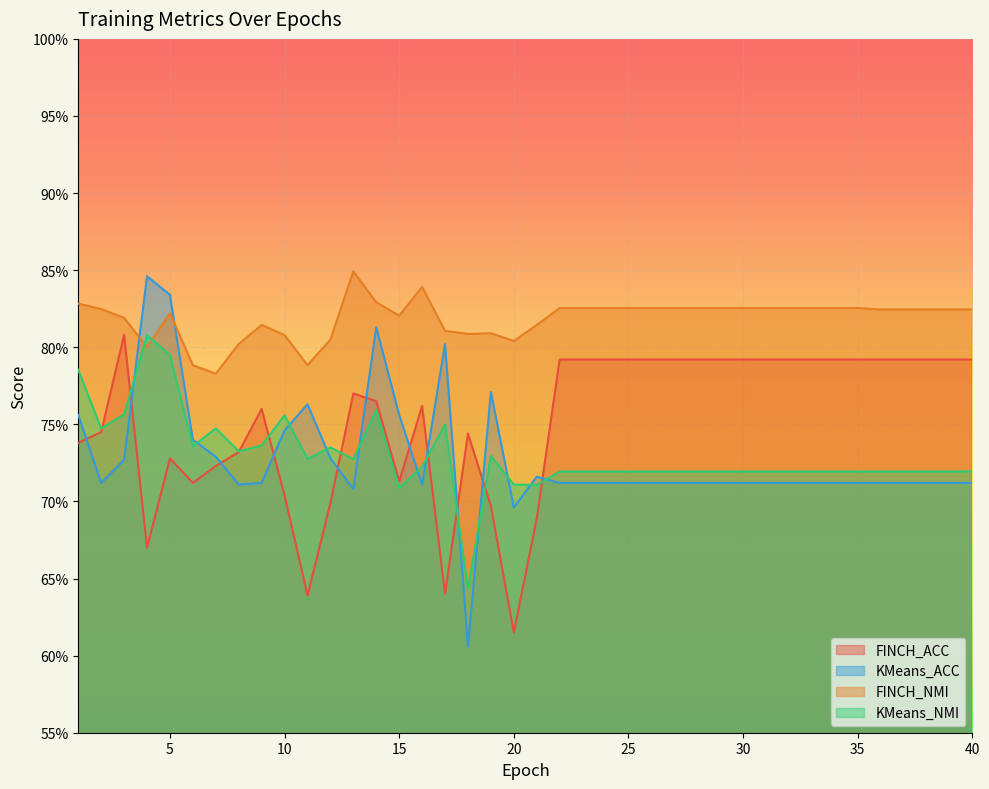

Rank the series at 17 from highest to lowest value.

FINCH_NMI, KMeans_ACC, KMeans_NMI, FINCH_ACC